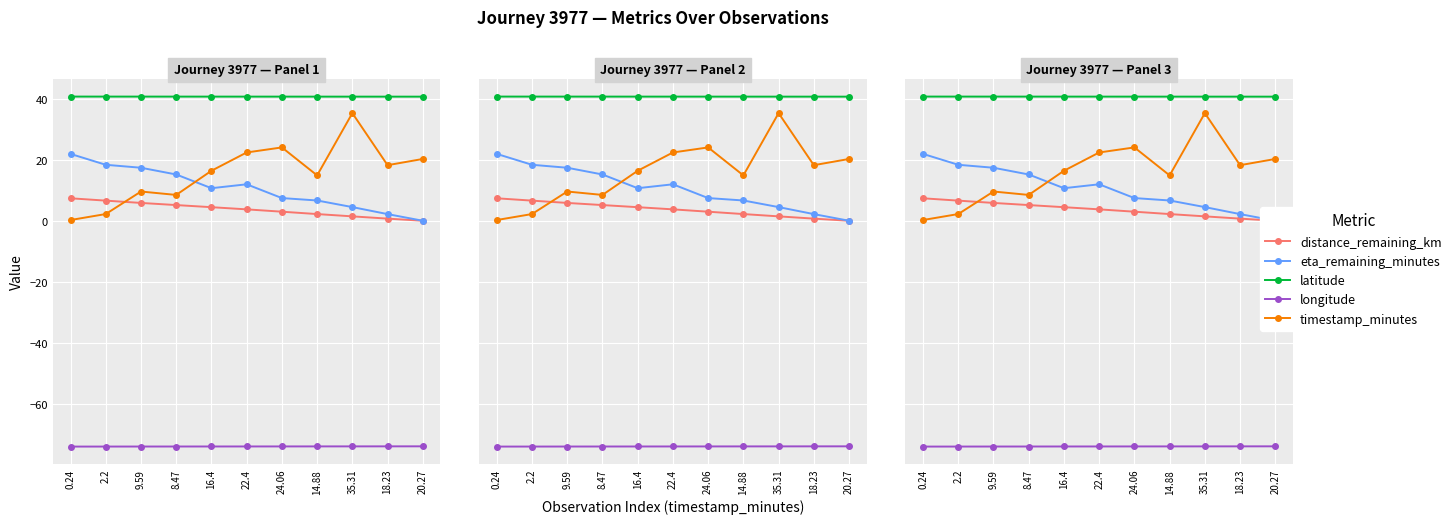

How many data points does each series have?

11